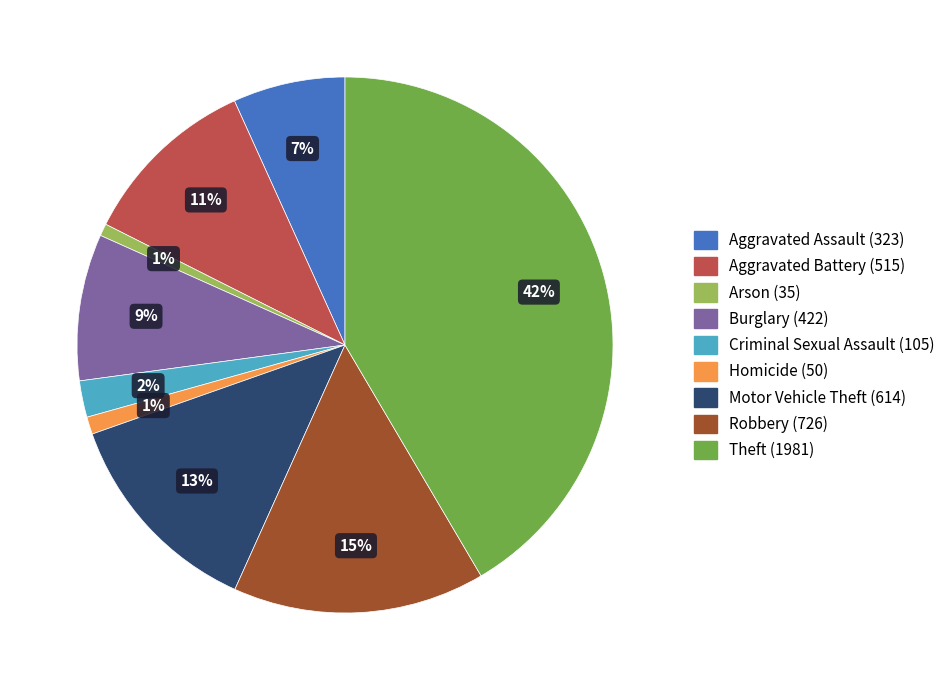

Which slice is the largest?

Theft